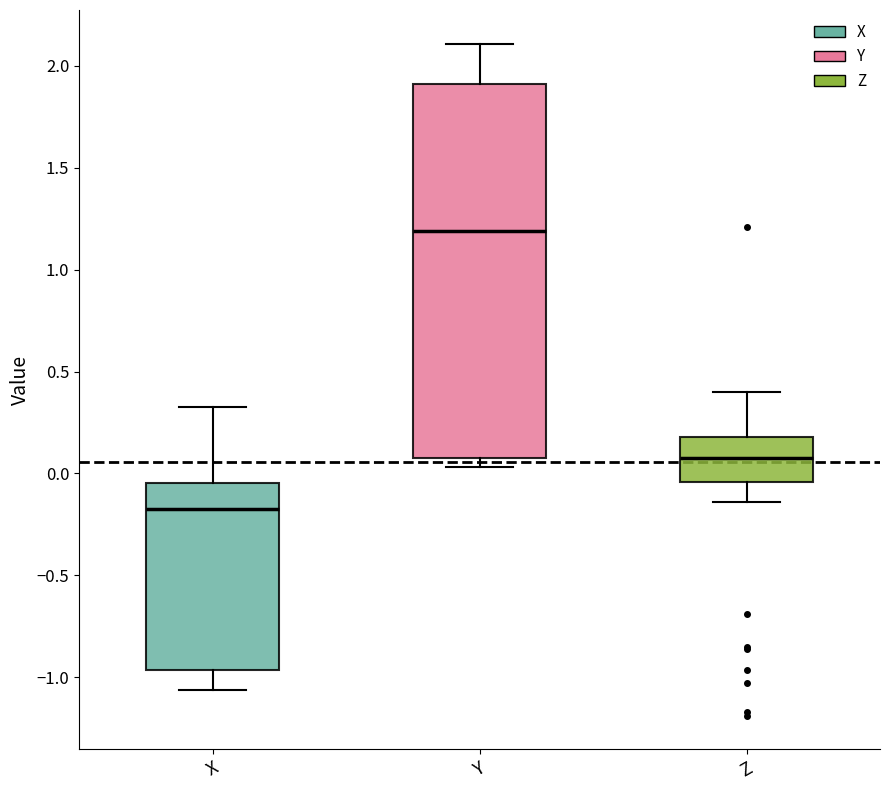

Reading left to right, read every box against the y-axis: the position of its median line, the range the box covers, and the ends of its whiskers. The values are not printed on the chart, so give them approximately, as read against the axis.

X: median -0.15, box -0.95 to -0.05, whiskers -1.05 to 0.30
Y: median 1.20, box 0.10 to 1.90, whiskers 0.05 to 2.10
Z: median 0.10, box -0.05 to 0.20, whiskers -0.15 to 0.40